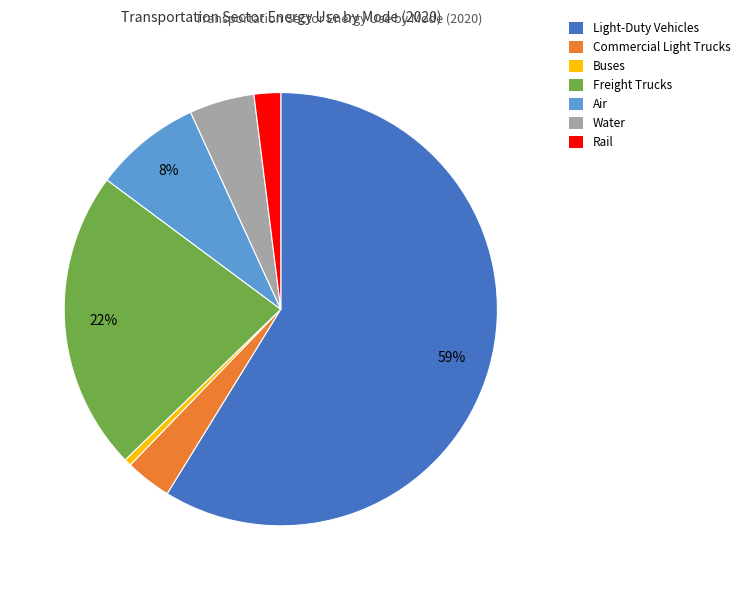

How many segments does this pie chart have?

7